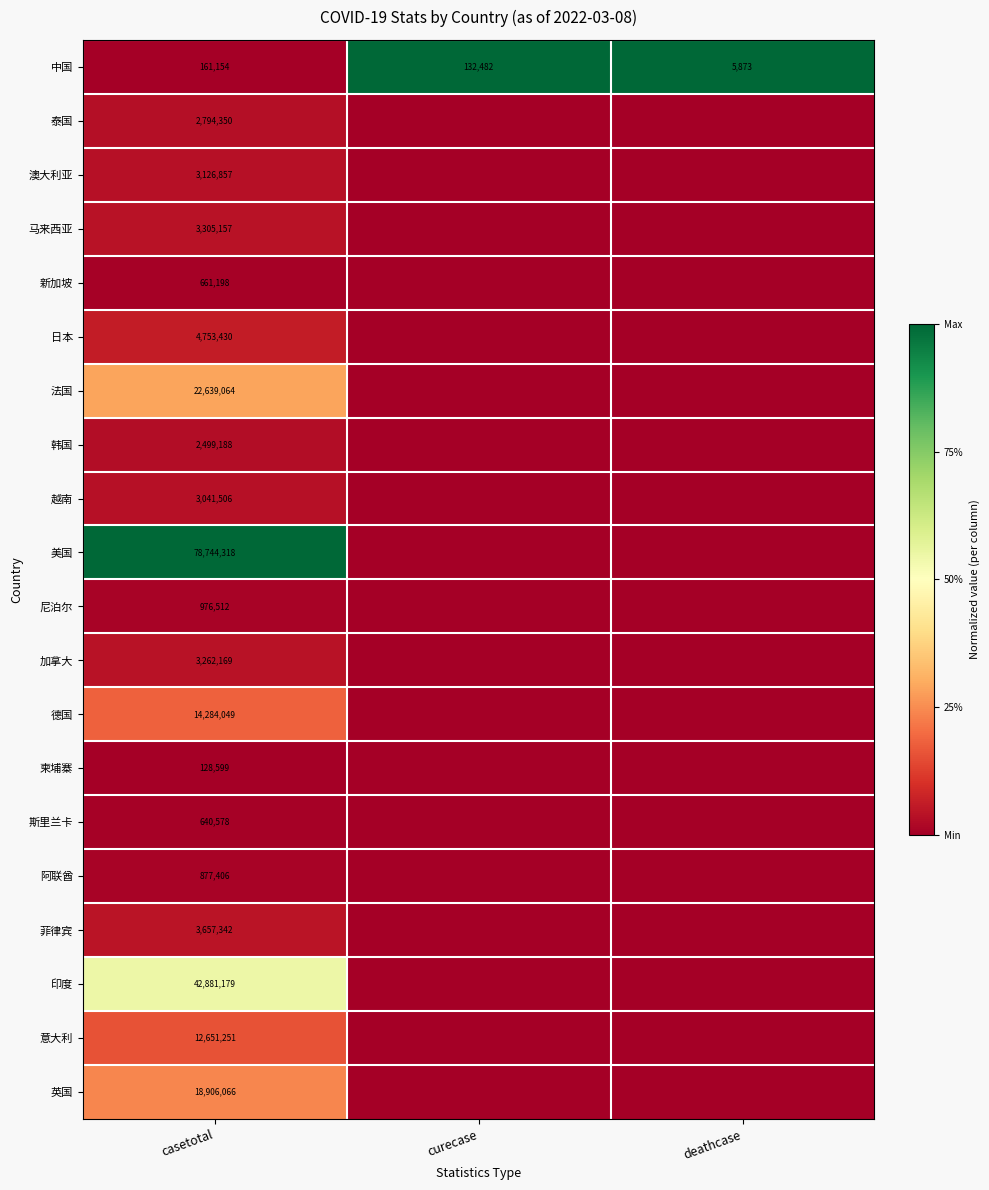

What is the spread (max minus min) of values at curecase?

1.0